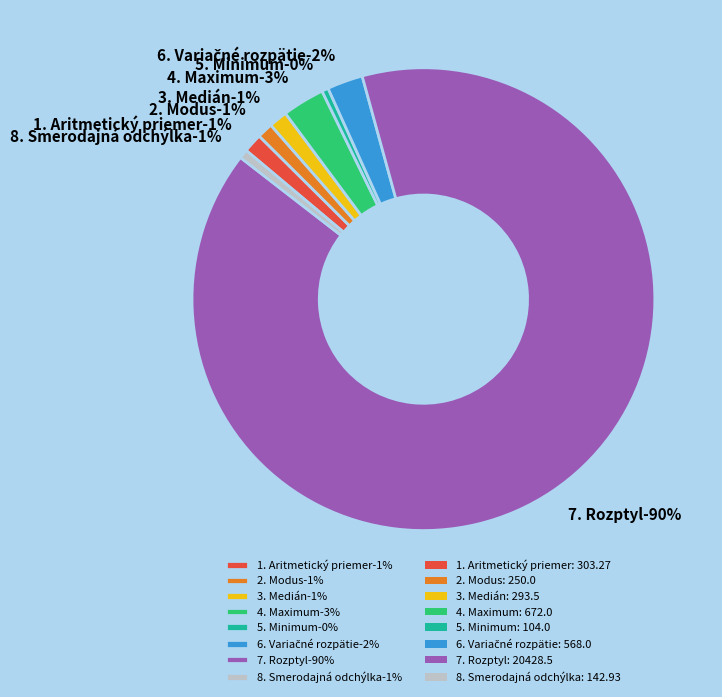

Which slice is the largest?

7. Rozptyl